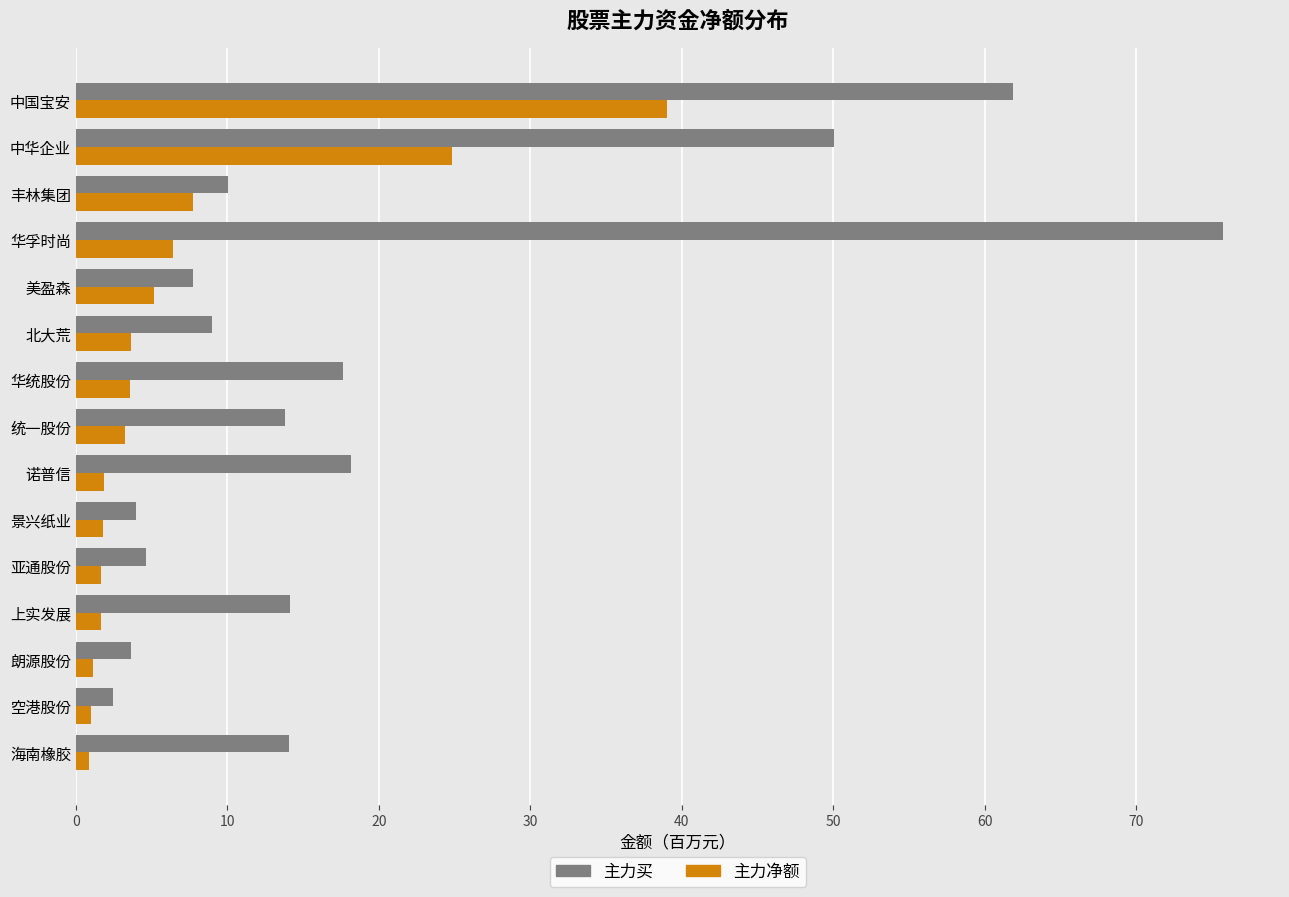

True or false: 主力买 has a value of 10.0 at 丰林集团.

True